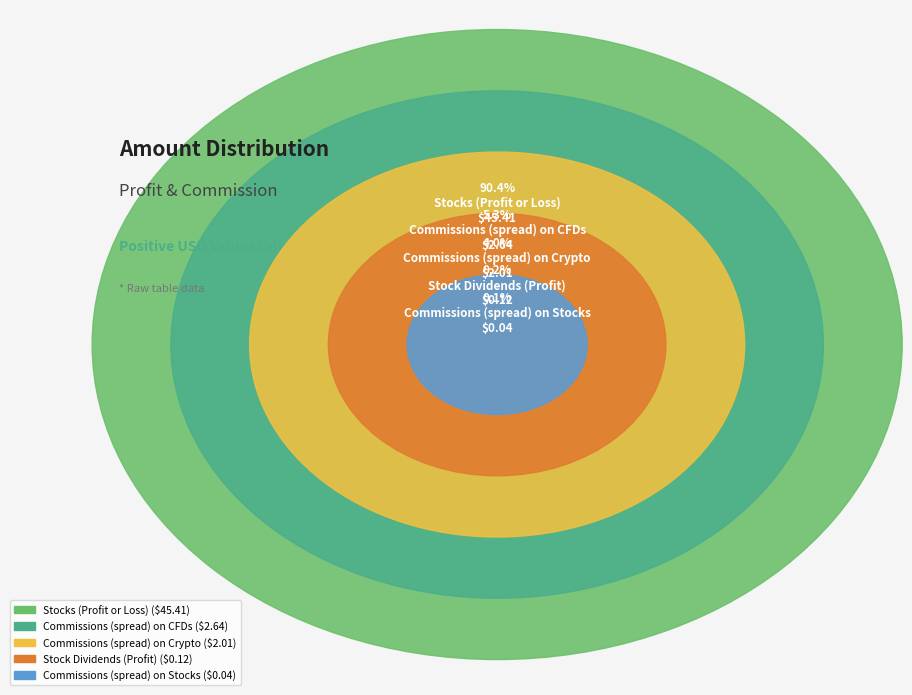

What is the majority slice?

Stocks (Profit or Loss)